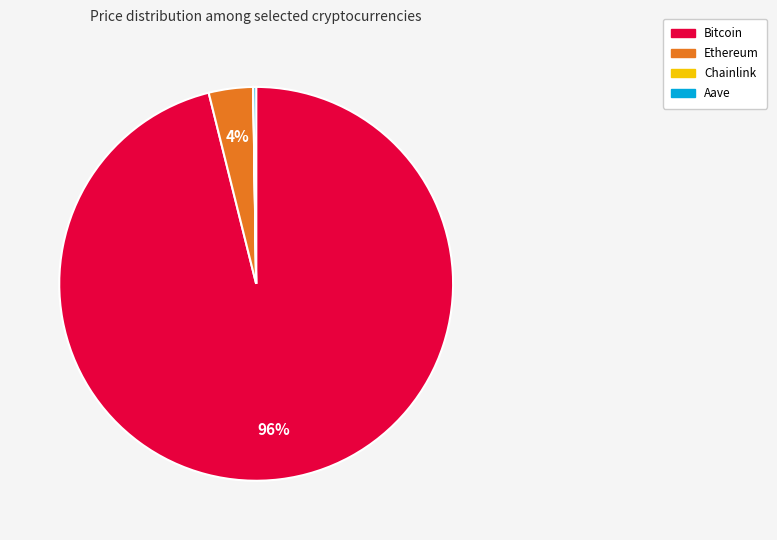

To the nearest percent, what is the difference between the largest and smallest slice percentages?

96%